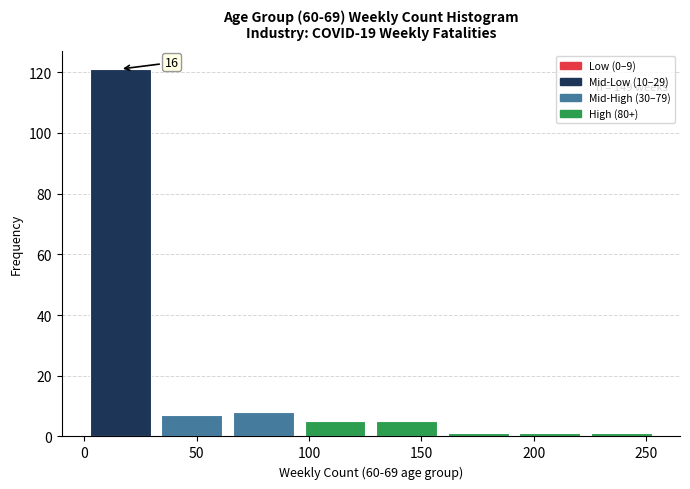

Over which range of the x-axis is the bar tallest?

0 to 30